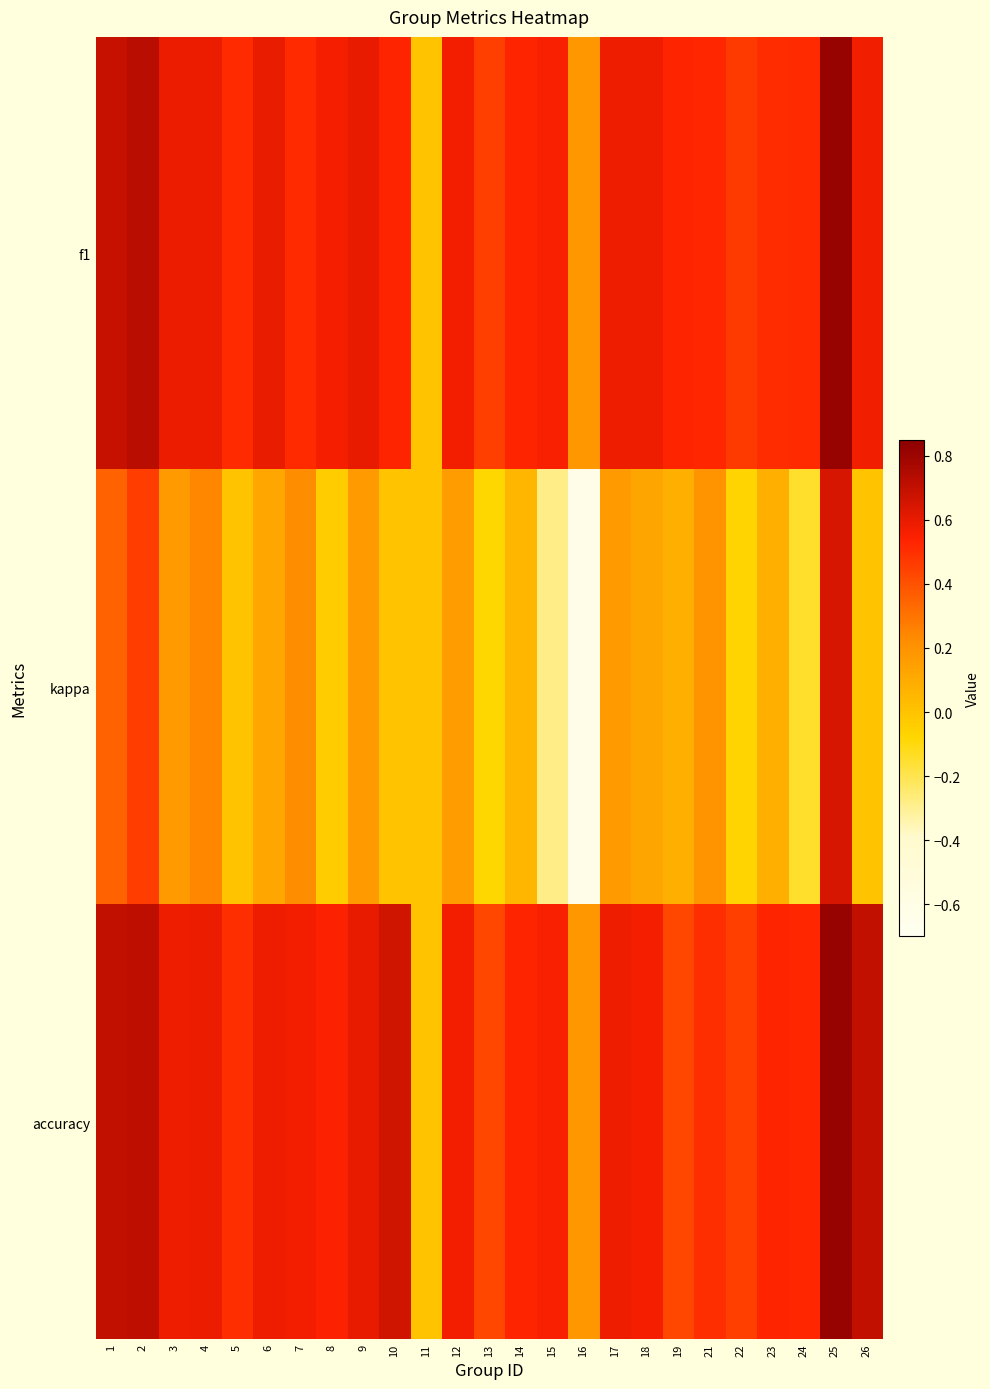

Between 4 and 12, which series saw the biggest shift?

kappa